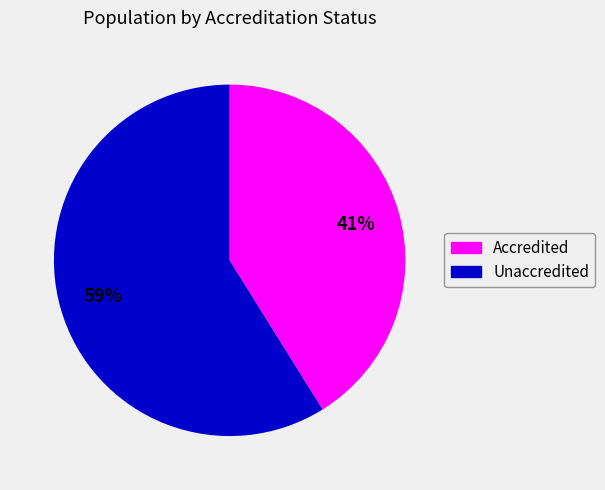

Between Accredited and Unaccredited, which is larger?

Unaccredited